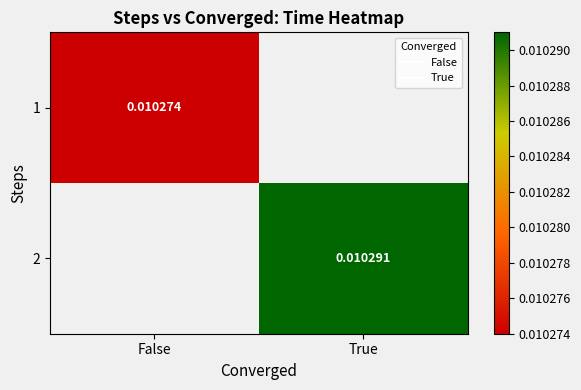

At which category does the chart reach its minimum across all series?

False